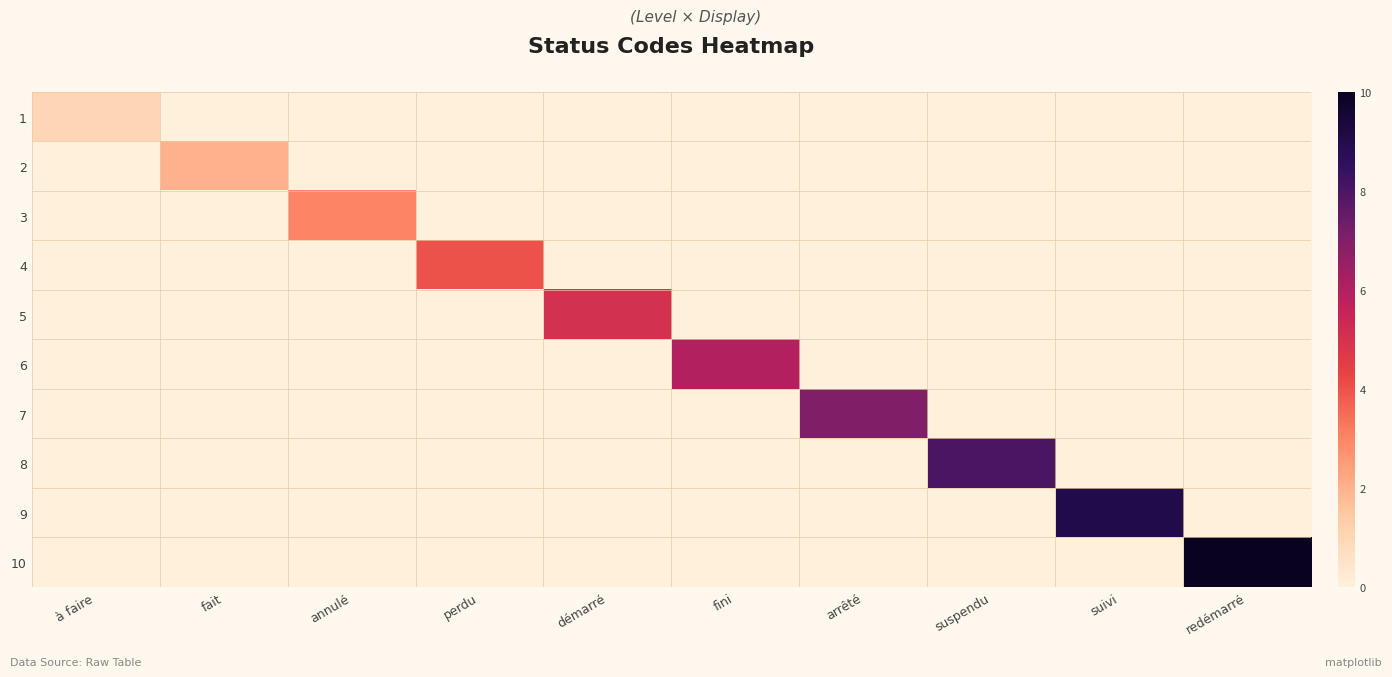

At redémarré, list the series in order from smallest to largest.

1, 2, 3, 4, 5, 6, 7, 8, 9, 10